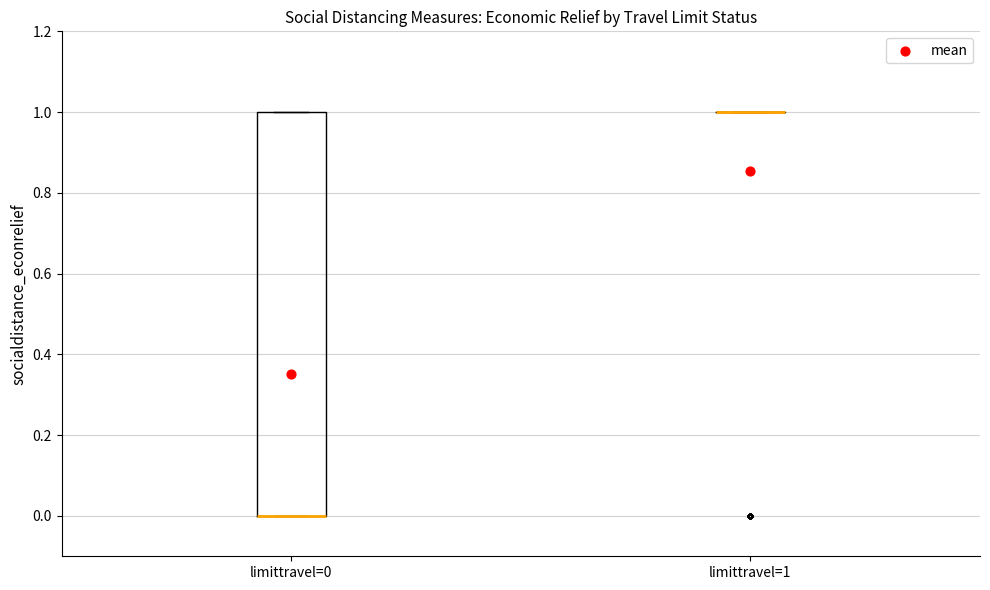

Reading left to right, read every box against the y-axis: the position of its median line, the range the box covers, and the ends of its whiskers. The values are not printed on the chart, so give them approximately, as read against the axis.

limittravel=0: median 0 (drawn on the box's lower edge), box 0 to 1, whiskers 0 to 1
limittravel=1: box collapsed to a line at 1, whiskers 1 to 1